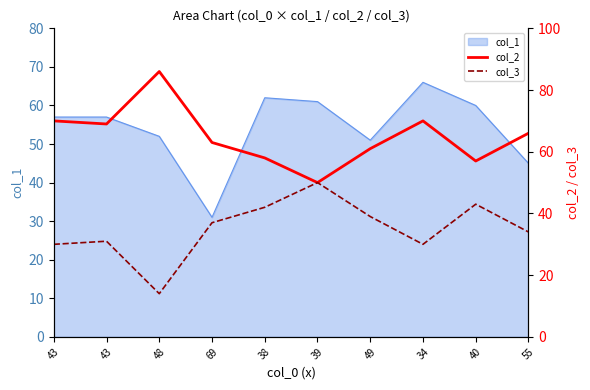

True or false: col_3 and col_2 intersect in this chart.

False